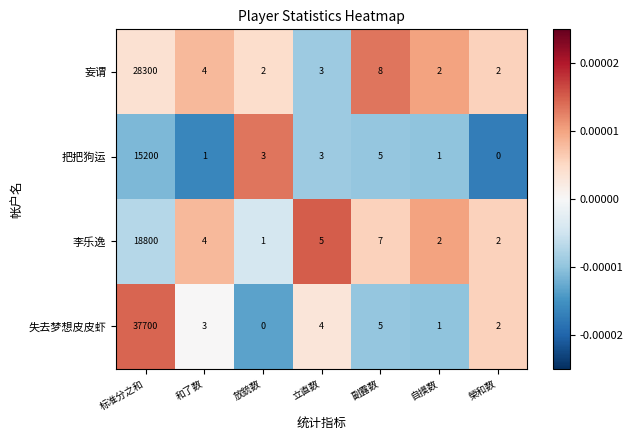

Rank the series at 标准分之和 from highest to lowest value.

失去梦想皮皮虾, 妄谓, 李乐逸, 把把狗运